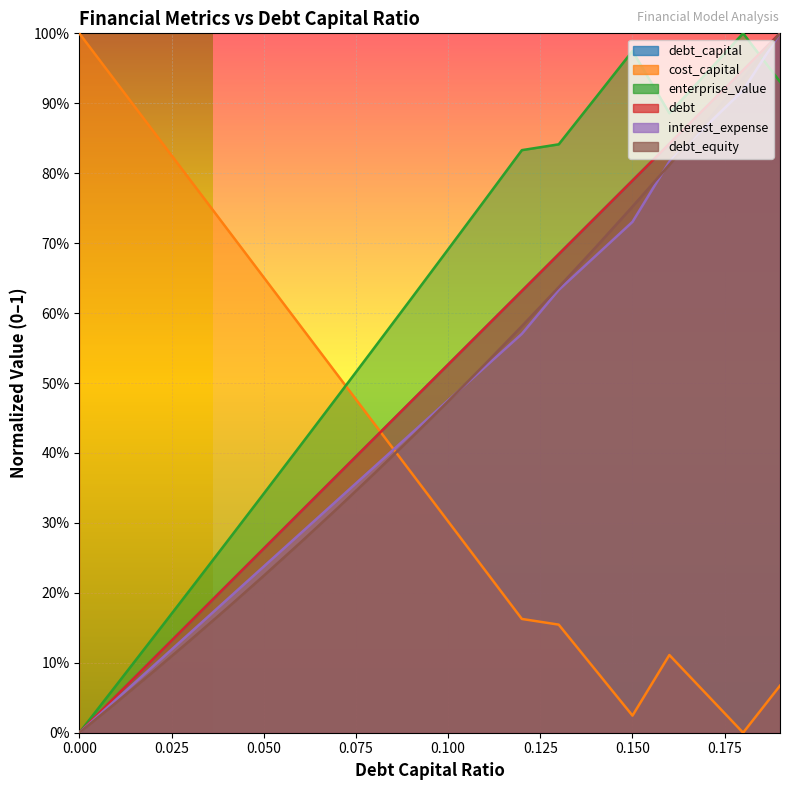

What position from the right is 0.05?

15